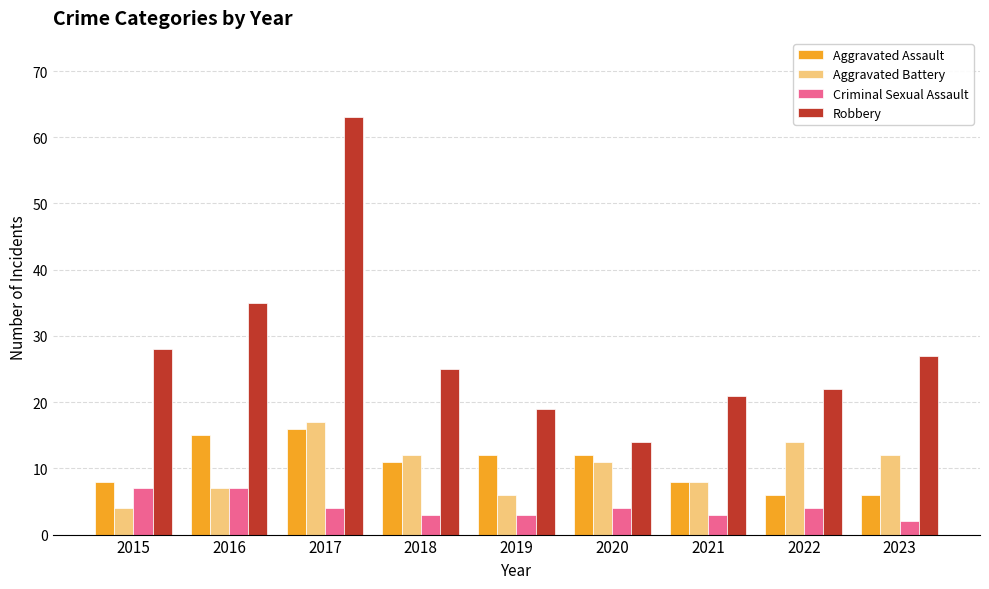

What is the difference between the Aggravated Battery values at 2021 and 2016?

1